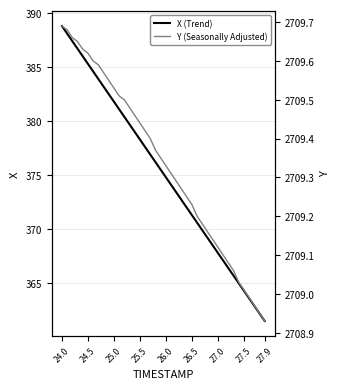

What is the maximum value for X (Trend)?

388.8